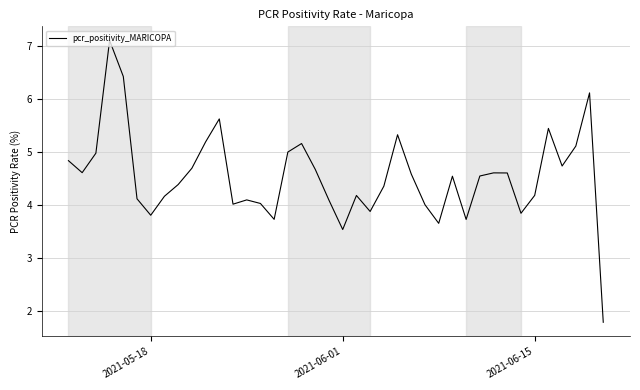

What is the smallest value displayed?

1.8